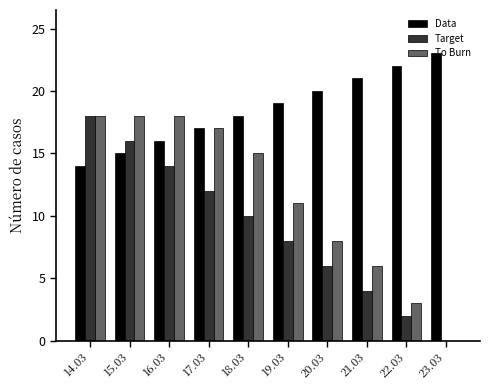

What is the total value across all series at 18.03?

43.0